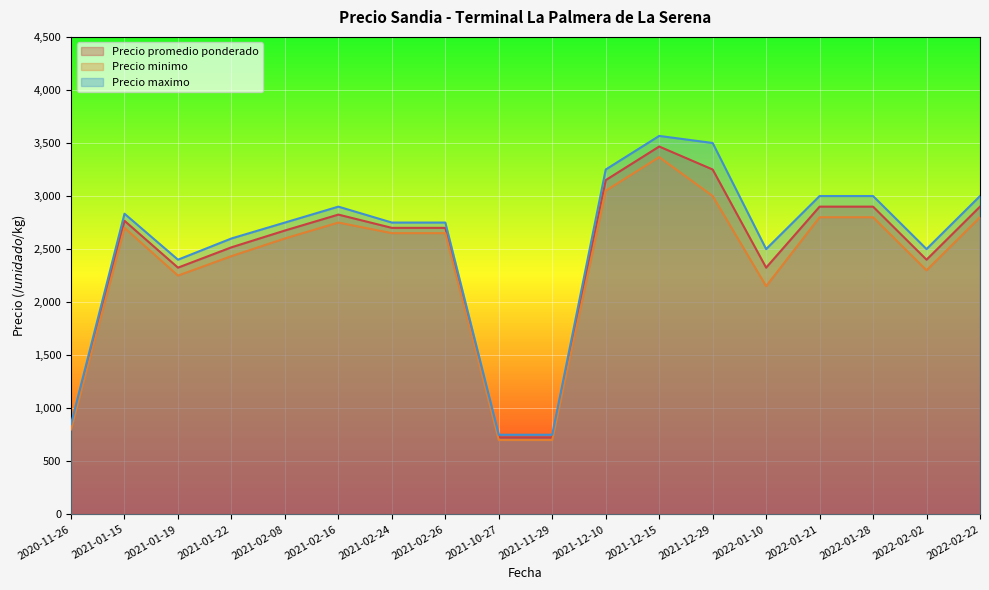

What is the difference between the highest and lowest values at 2021-12-15?

200.0